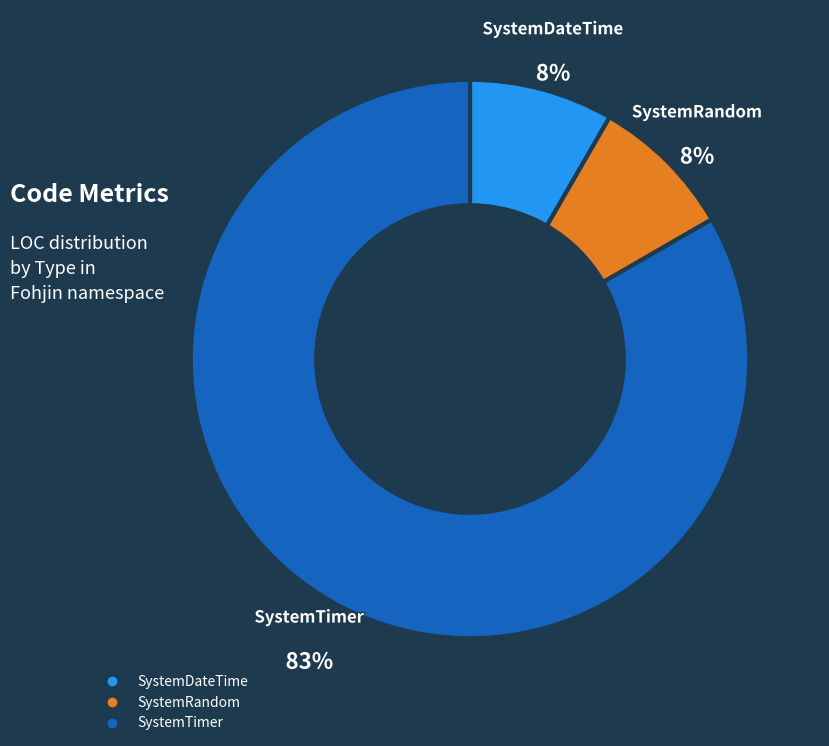

Is there a majority slice in this chart?

Yes